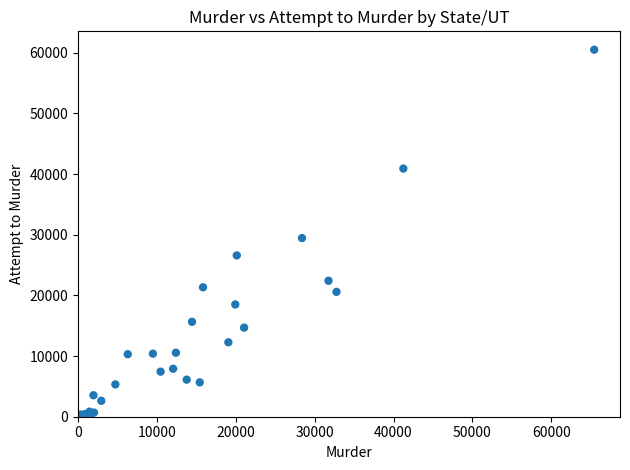

What Y value in the scatter plot is closest to 30263?

29458